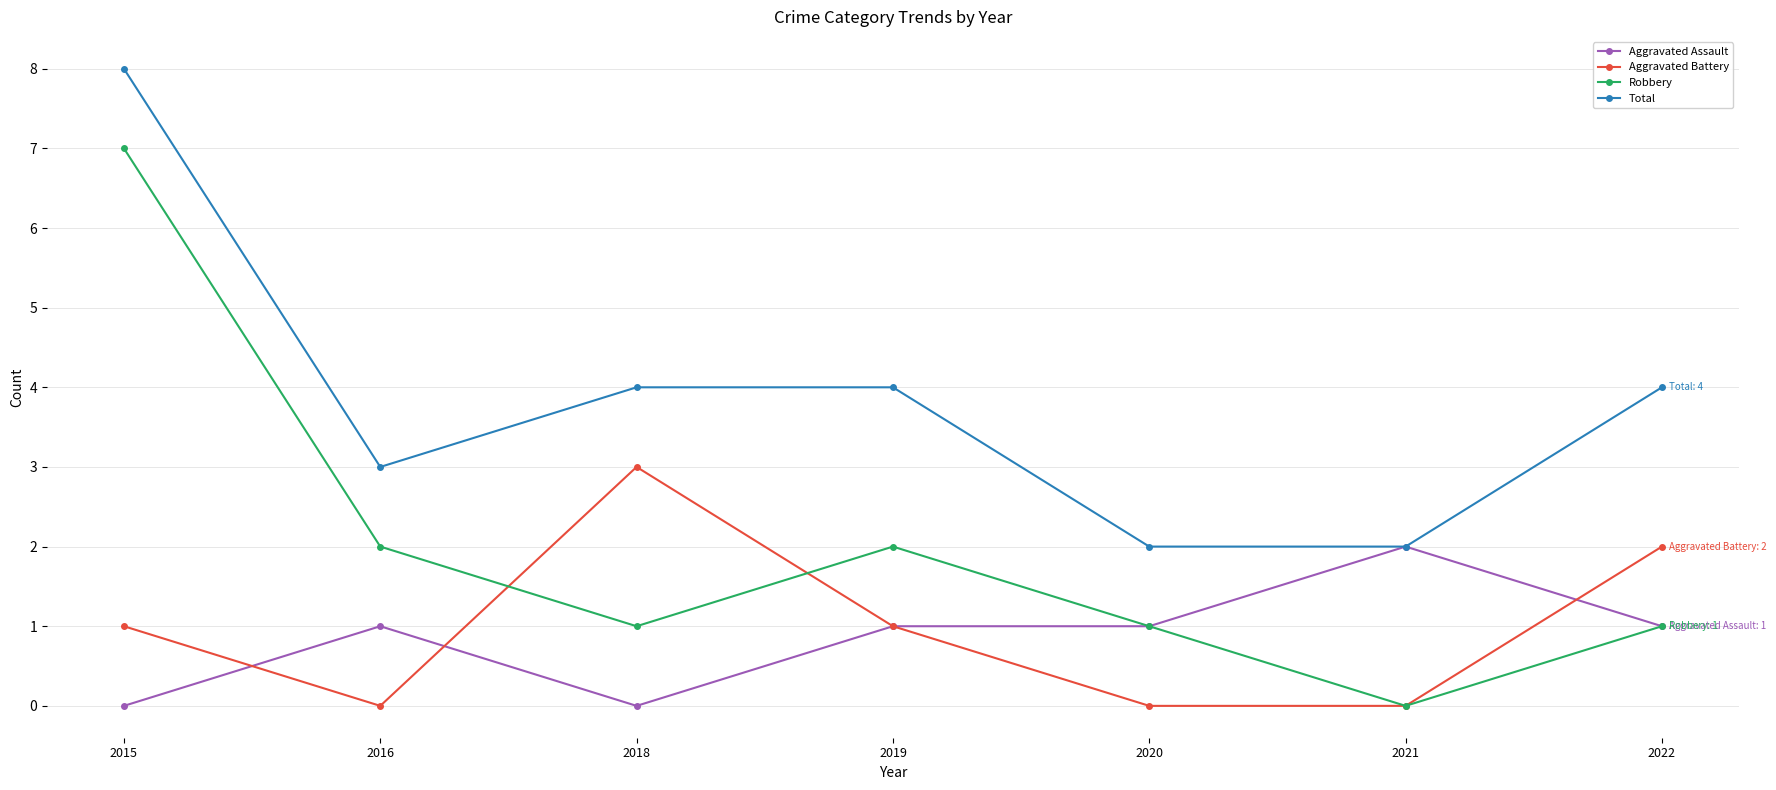

Rank the series by their maximum value, from highest to lowest.

Total, Robbery, Aggravated Battery, Aggravated Assault